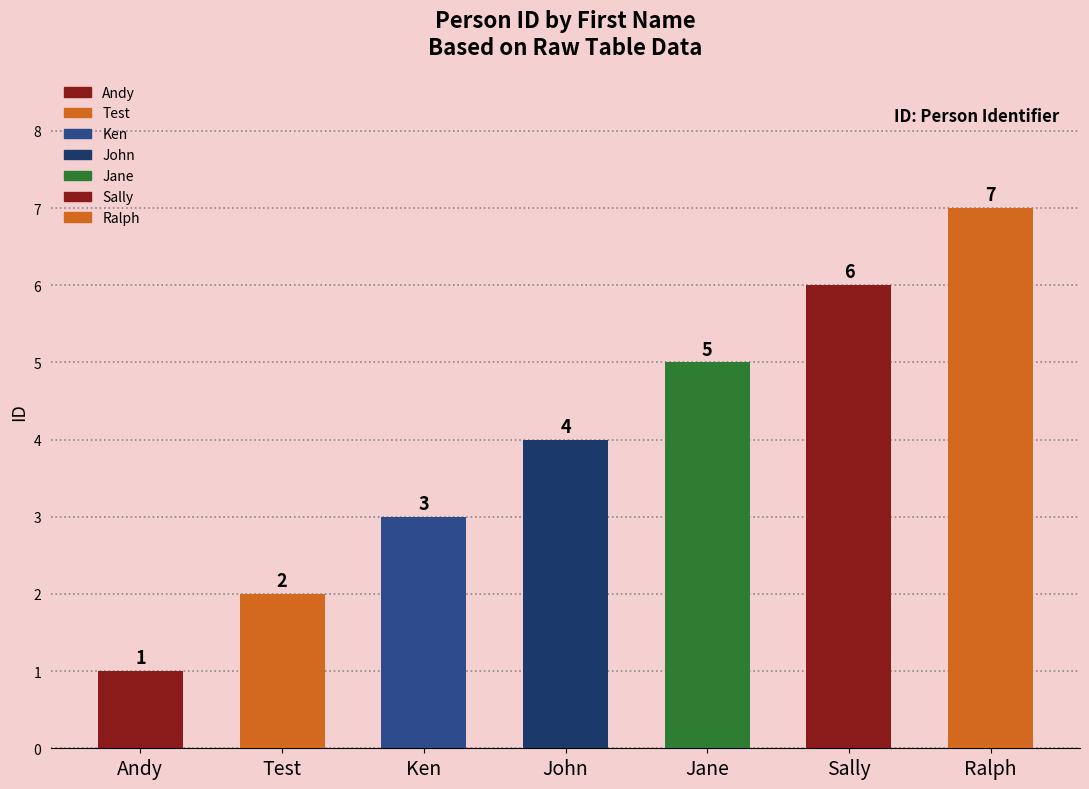

What is the value of the 6th bar from the left?

6